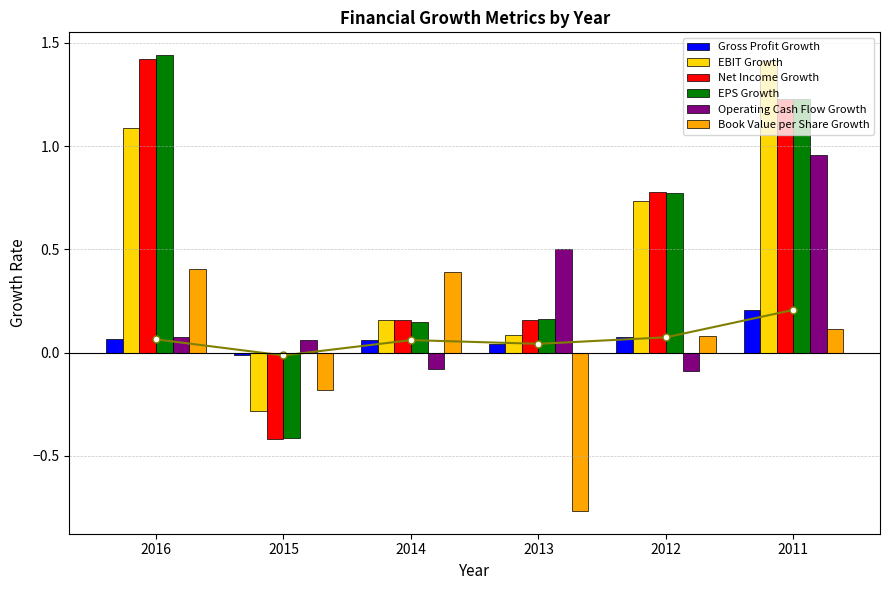

What is the difference between the highest and lowest values at 2011?

1.3